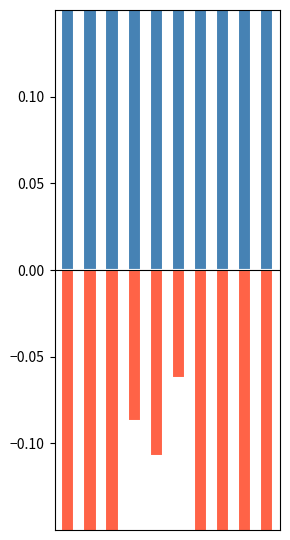

Read the Other Crimes value at 2.

-0.2